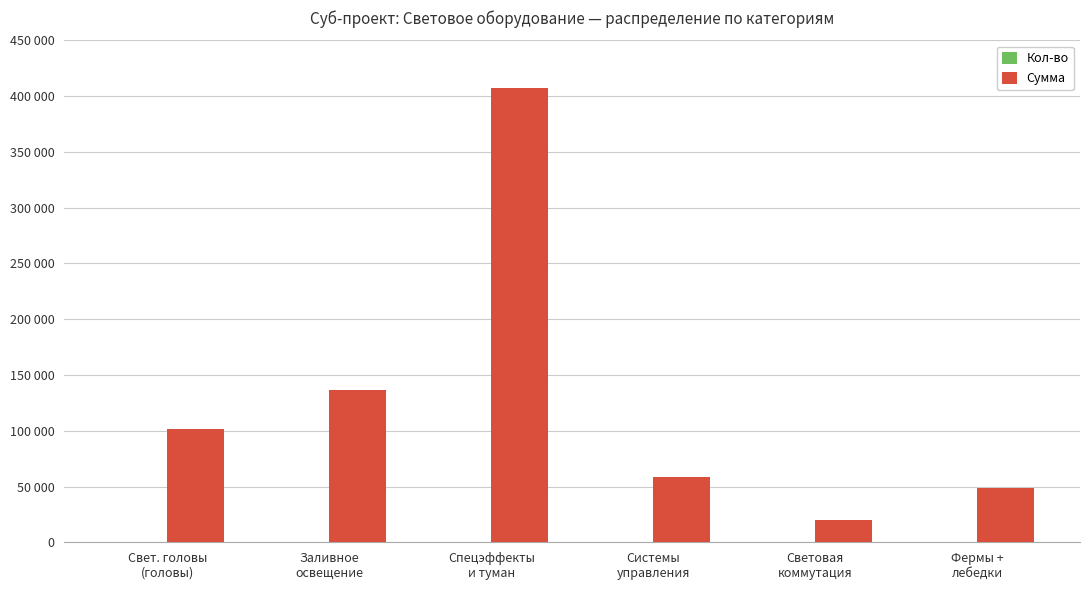

Reading left to right, what are all the values shown in this chart?

Кол-во: Свет. головы
(головы)=16	Заливное
освещение=48	Спецэффекты
и туман=120	Системы
управления=3	Световая
коммутация=6	Фермы +
лебедки=76
Сумма: Свет. головы
(головы)=102000	Заливное
освещение=136800	Спецэффекты
и туман=407250	Системы
управления=58770	Световая
коммутация=20325	Фермы +
лебедки=48450